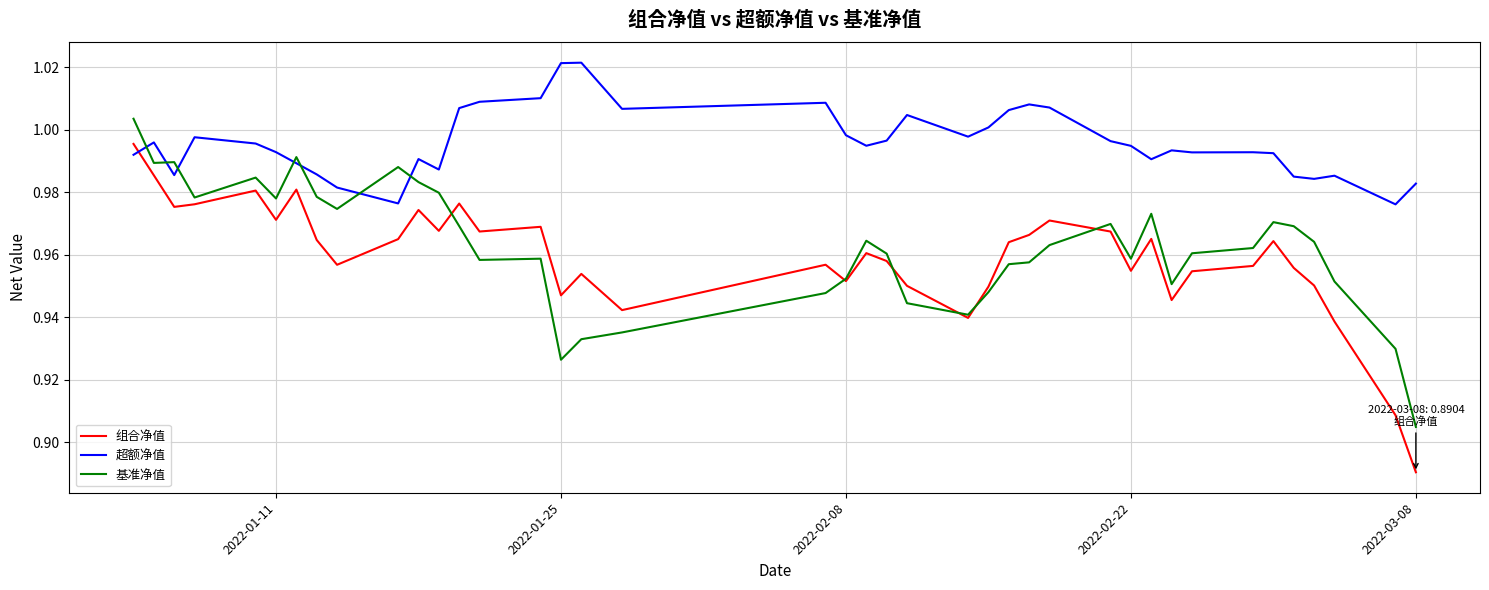

Rank the series by their maximum value, from highest to lowest.

超额净值, 基准净值, 组合净值